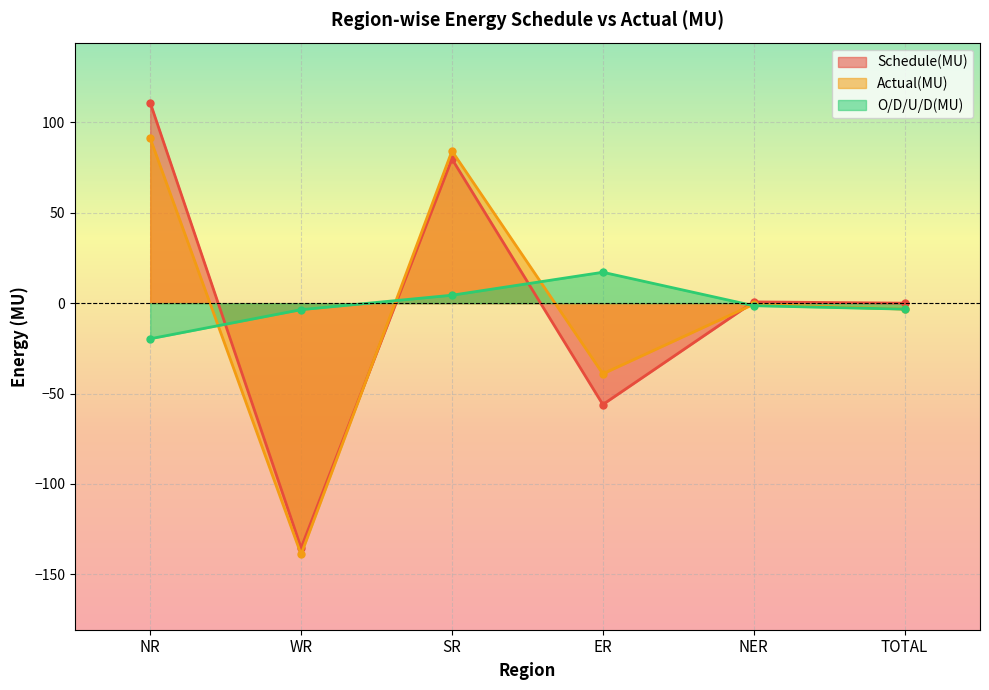

The value of O/D/U/D(MU) at NER is -1.4. True or false?

True